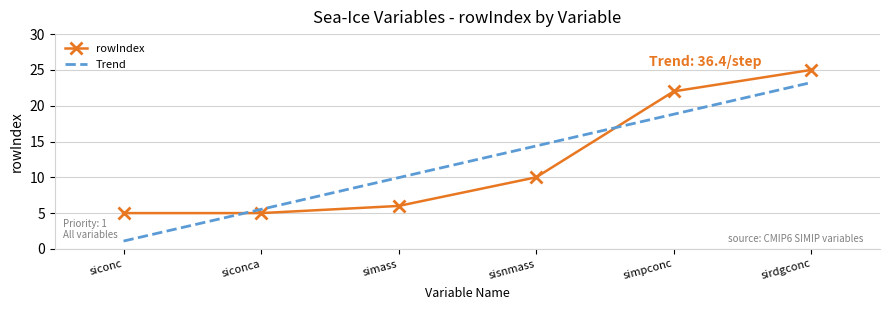

Which has a higher value, simpconc or simass?

simpconc